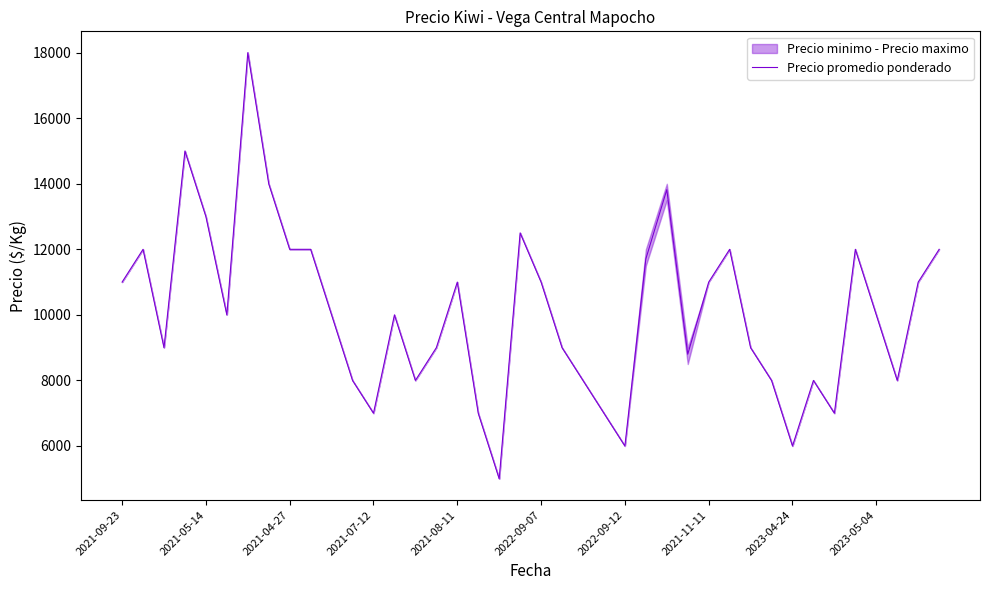

What is the difference between the second highest and second lowest values?

9000